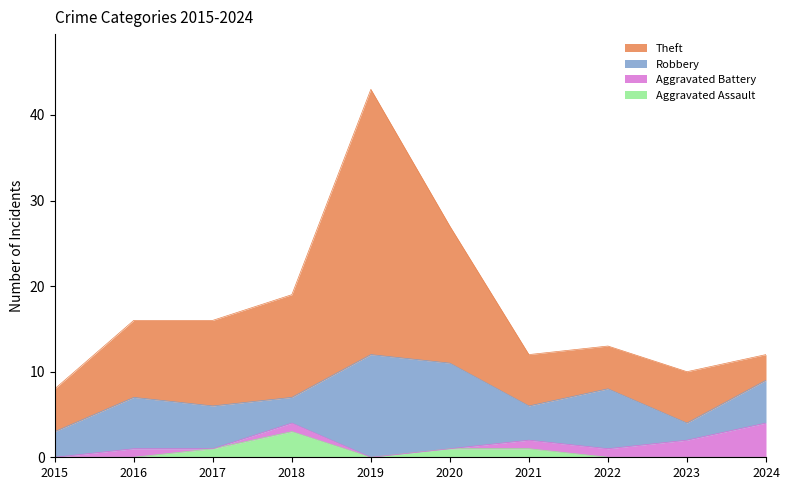

At how many categories does at least one series exceed 32?

1